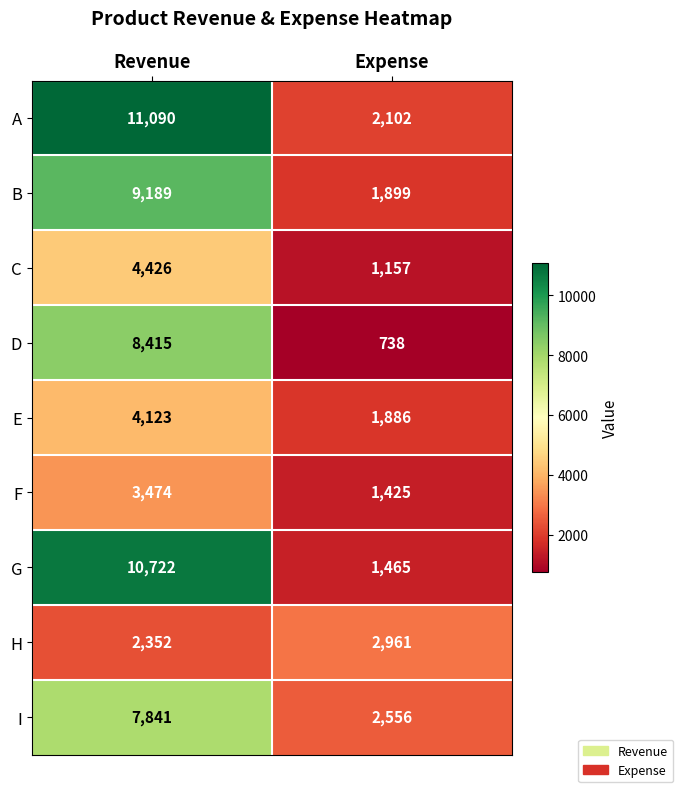

What is the difference between the I values at Expense and Revenue?

5285